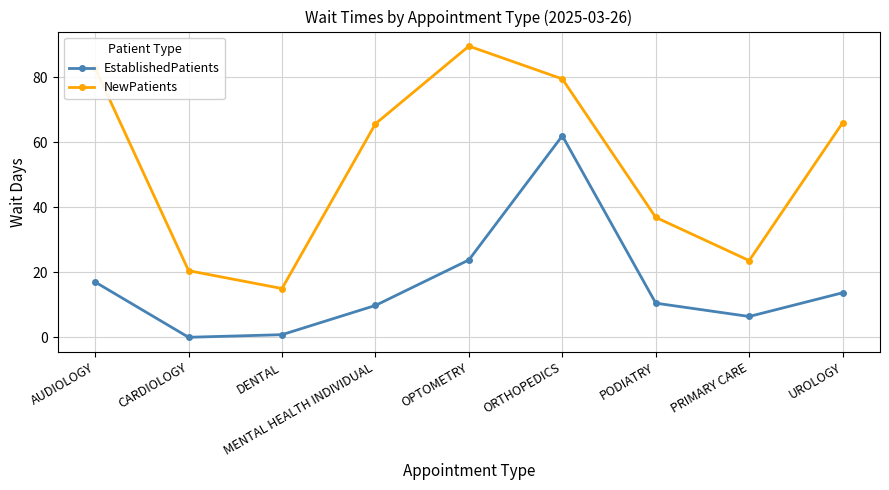

At which category does EstablishedPatients reach its first local valley?

CARDIOLOGY